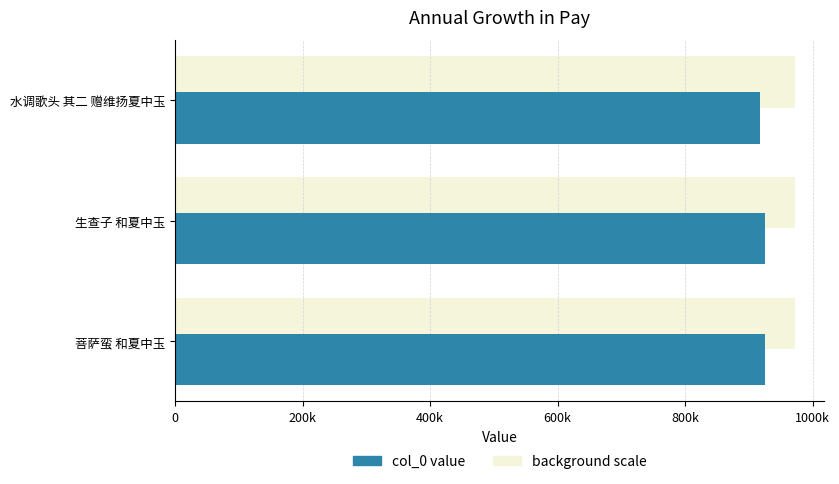

True or false: the data shows 1361450 at 菩萨蛮 和夏中玉.

False